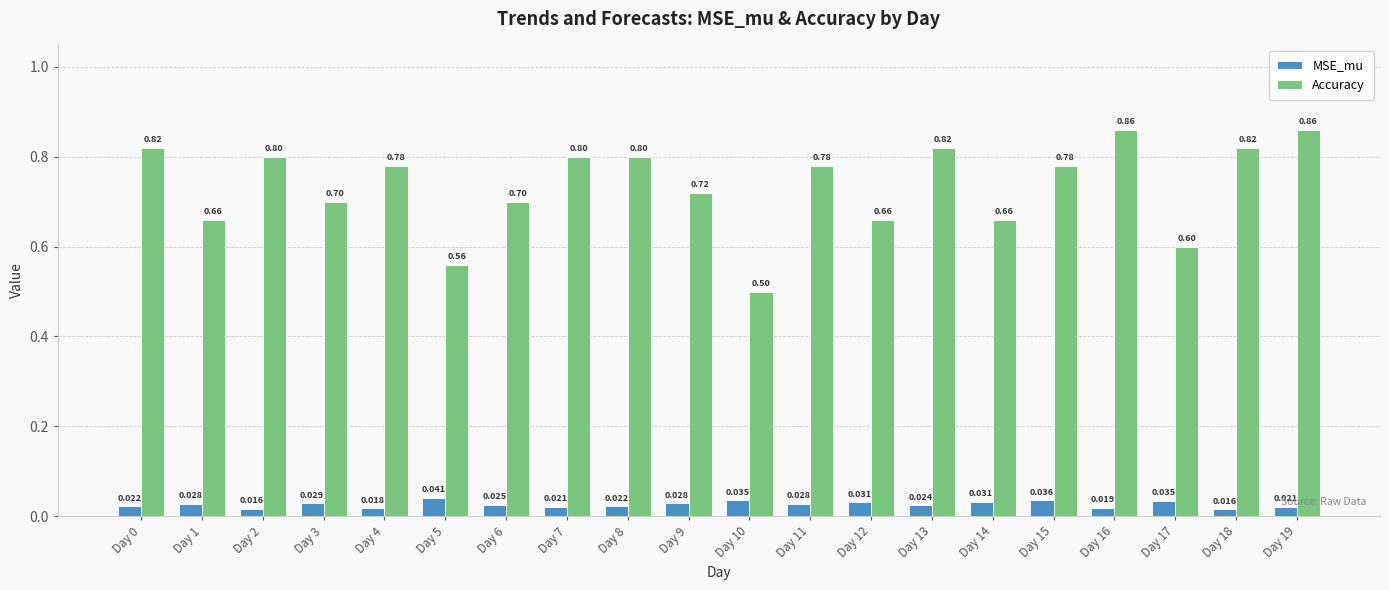

Read the Accuracy value at Day 7.

0.8